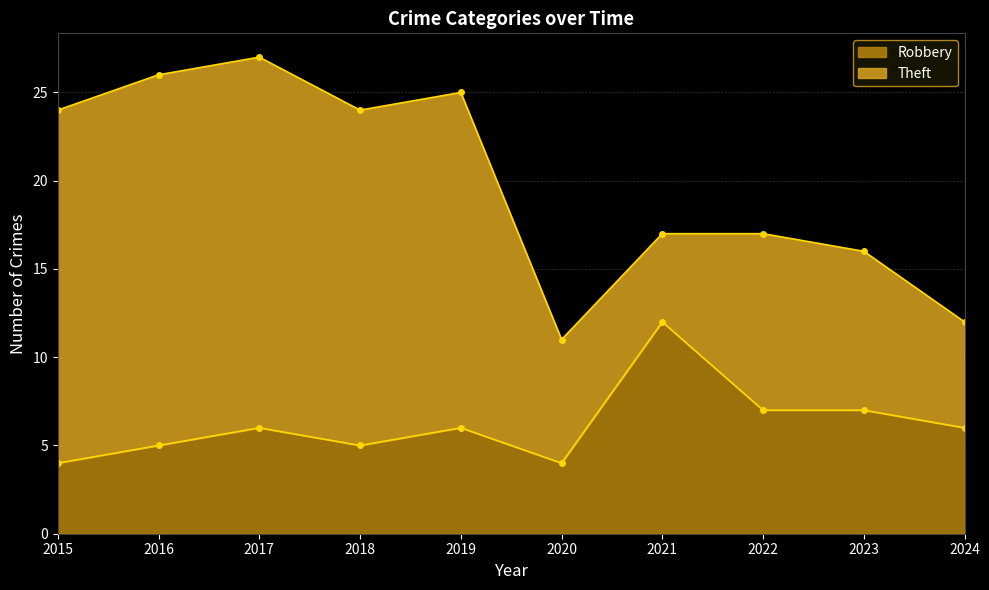

How many interior local peaks (higher than both neighbors) does the data have?

3